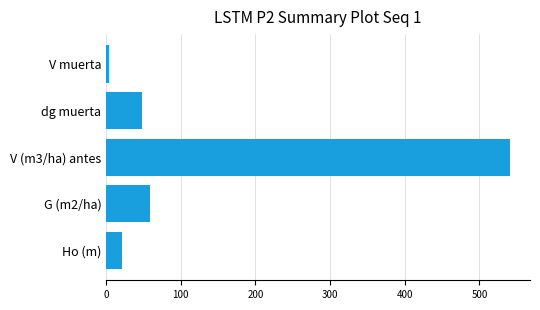

Where is the data nearest to the value 272?

G (m2/ha)